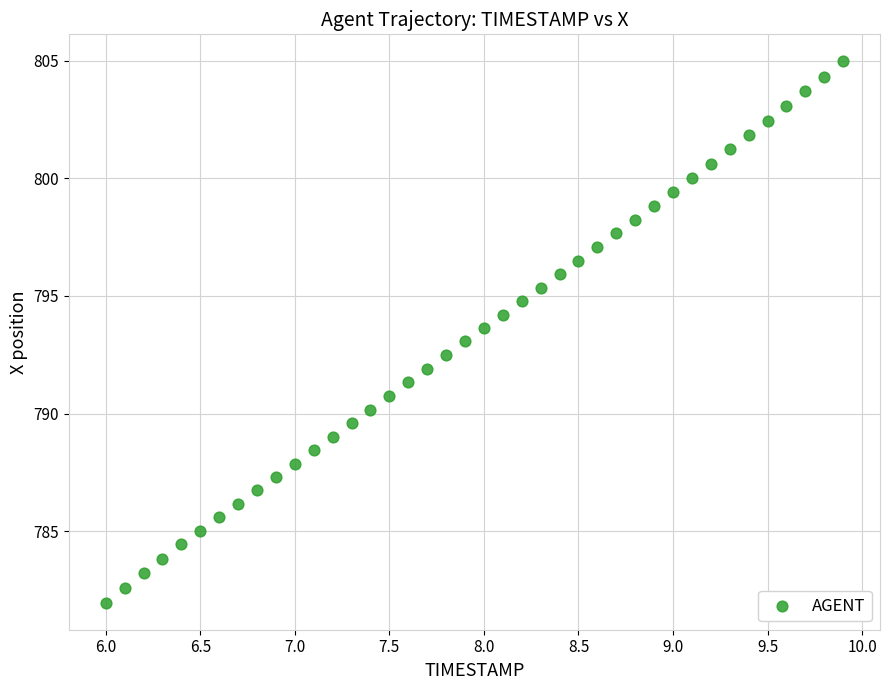

What is the range of X values (max minus min)?

3.9